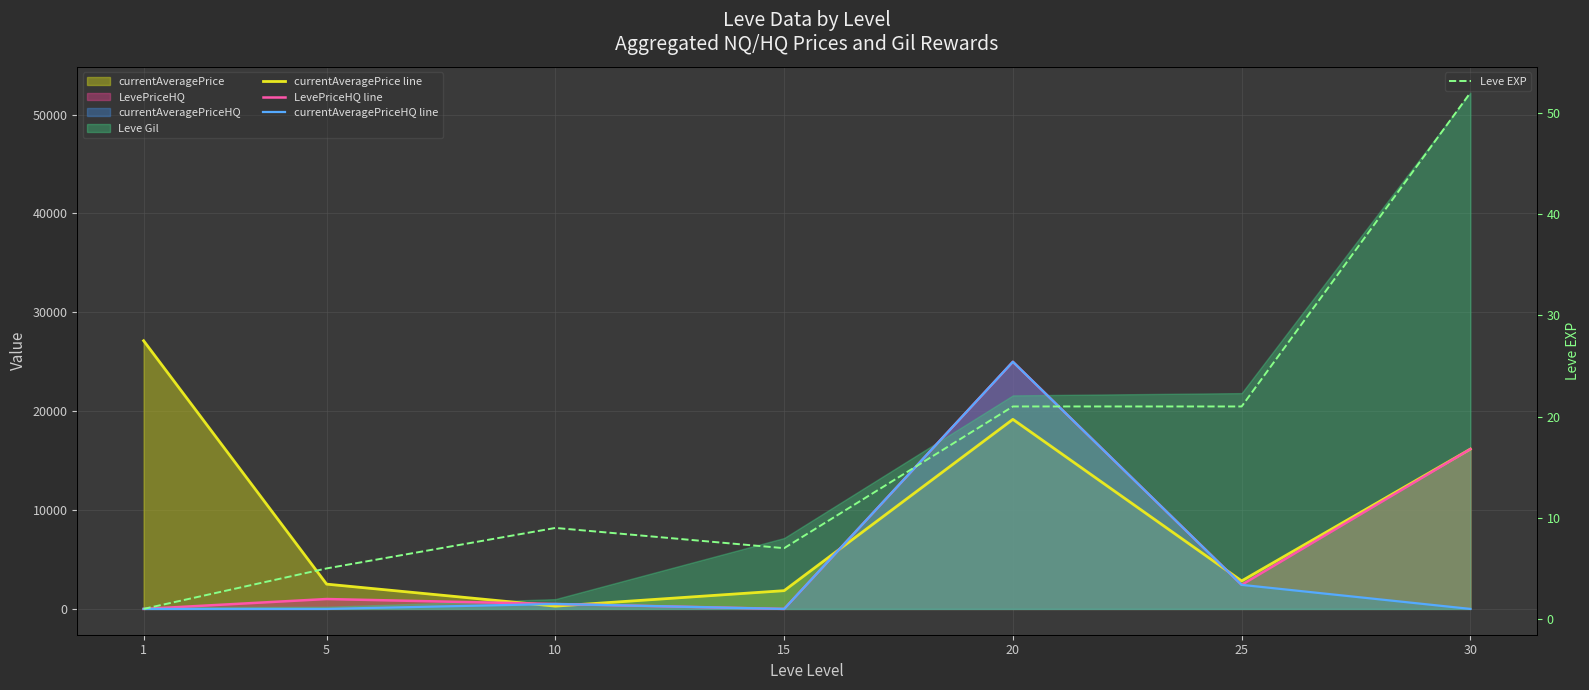

Which has a higher value, 15 or 25?

25